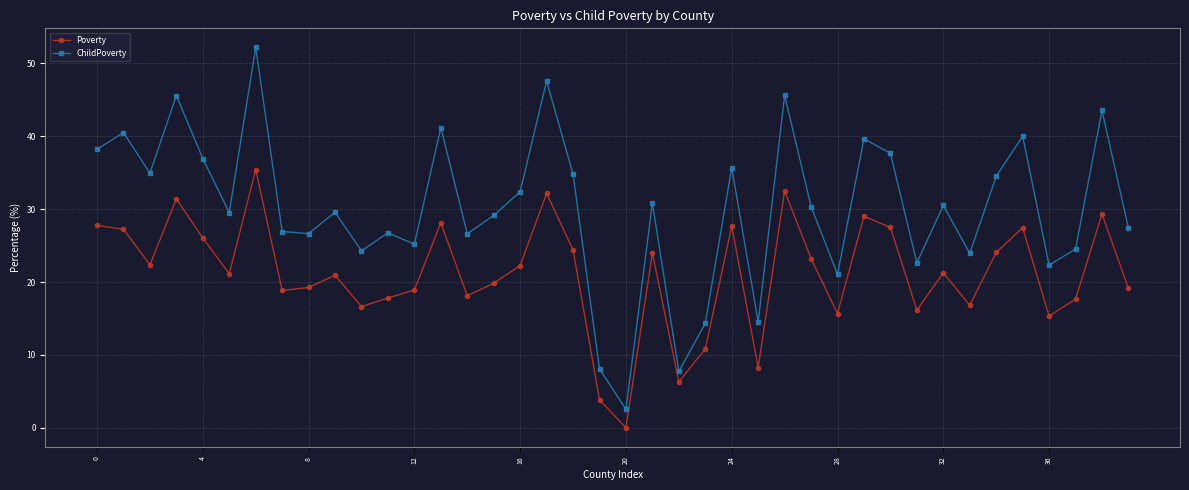

How many distinct data groups are displayed?

2